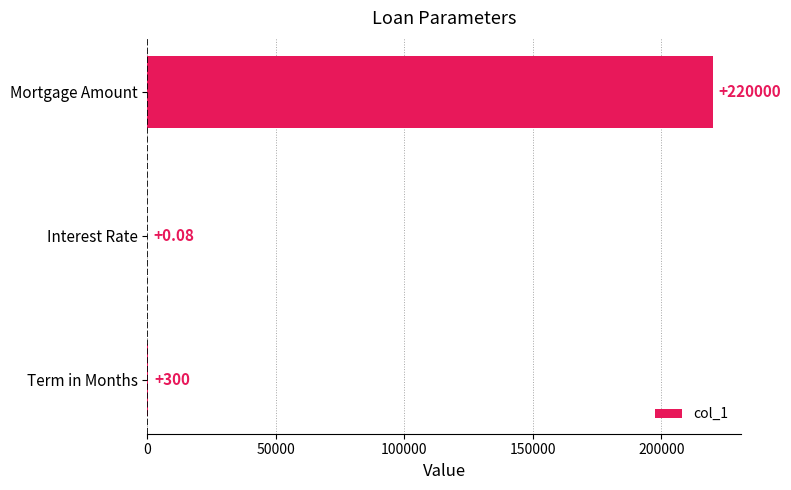

How many data points does each series have?

3